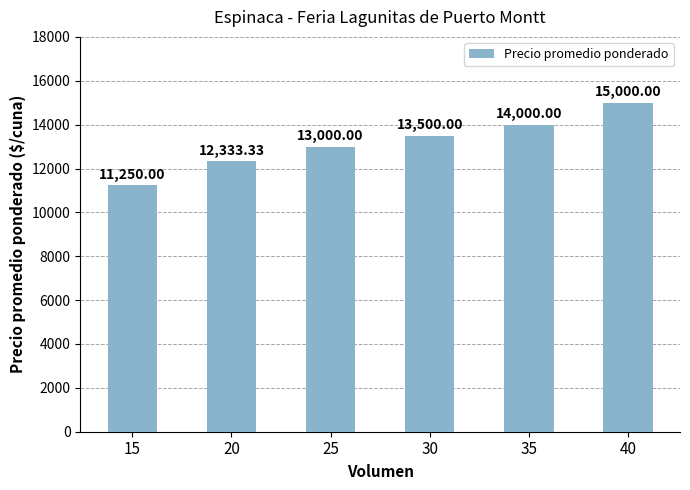

Which has a higher value, 40 or 15?

40